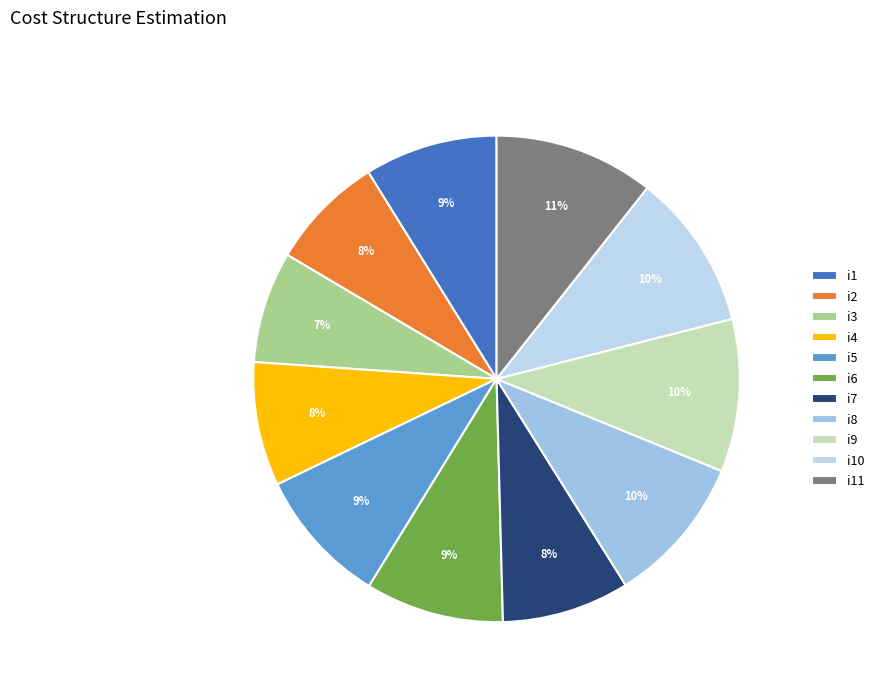

How many slices are in this pie chart?

11